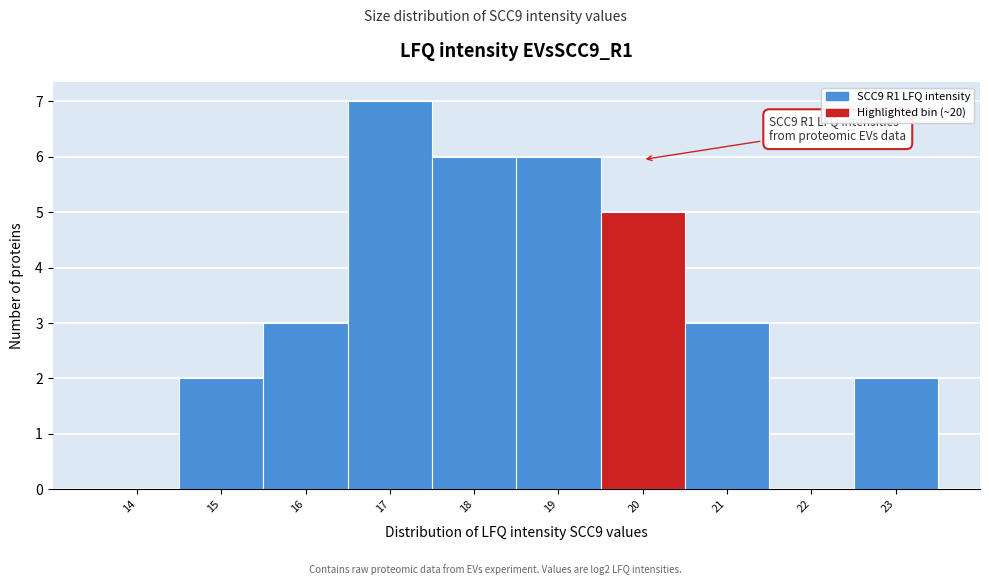

Reading left to right, what are all the values shown in this chart?

14=0	15=2	16=3	17=7	18=6	19=6	20=5	21=3	22=0	23=2